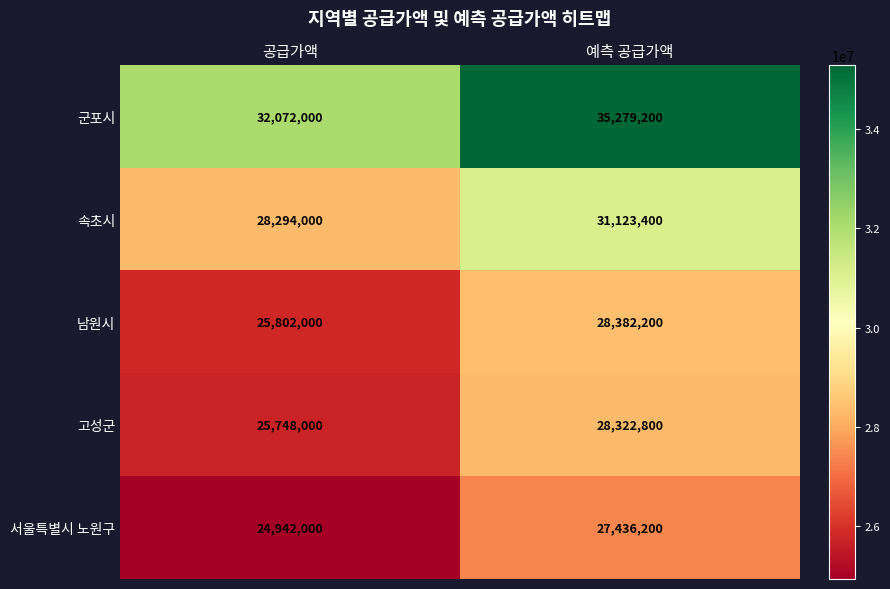

Is it true that 군포시 equals 18991712 at 예측 공급가액?

False